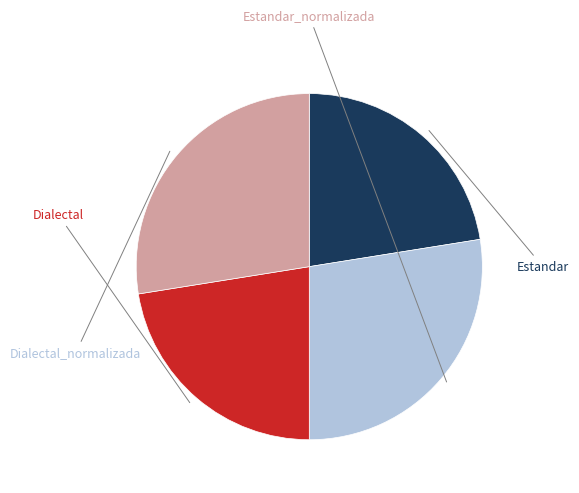

To the nearest percent, what is the average slice percentage?

25%